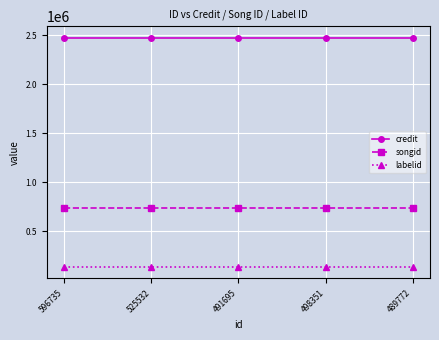

Reading left to right, what are all the values shown in this chart?

credit: 2475617	2475617	2475617	2475617	2475617
songid: 731977	731977	731977	731977	731977
labelid: 132036	132036	132036	132036	132036